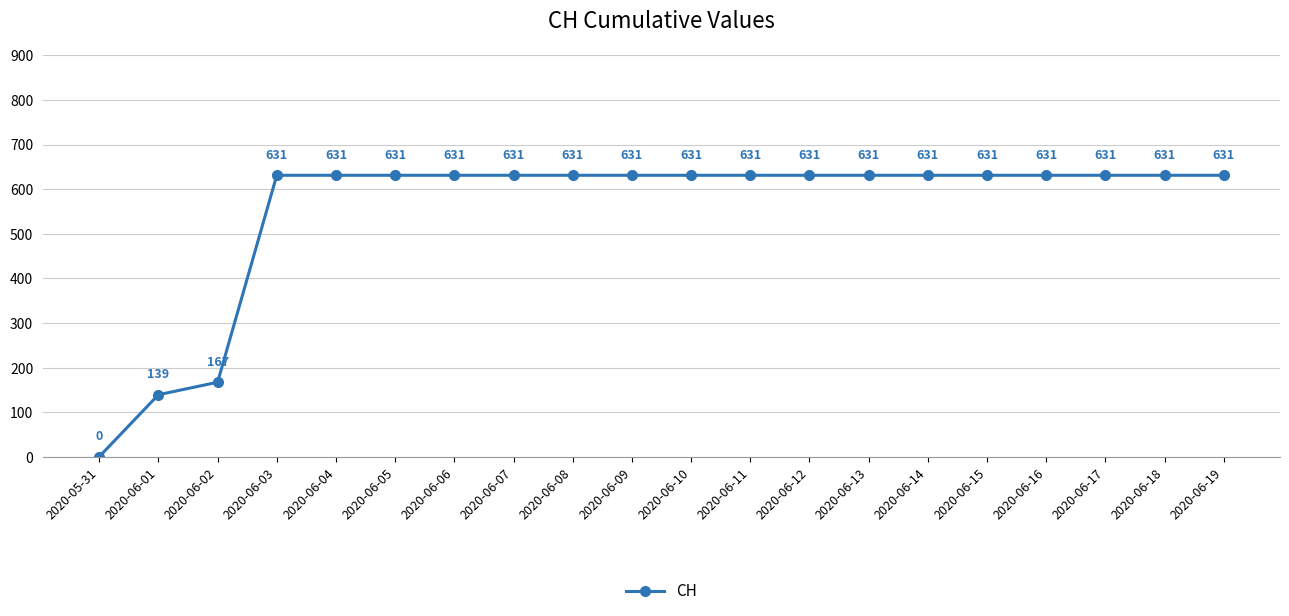

Reading right to left, extract all data points from this chart.

631	631	631	631	631	631	631	631	631	631	631	631	631	631	631	631	631	167	139	0